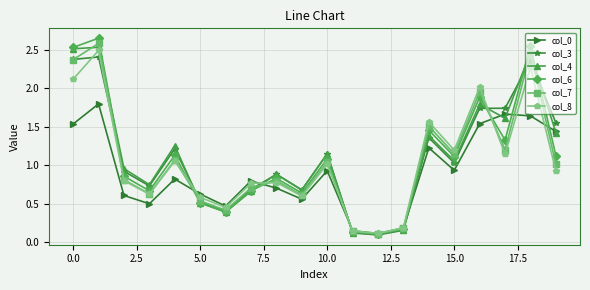

How many data points in col_4 are less than 1?

10